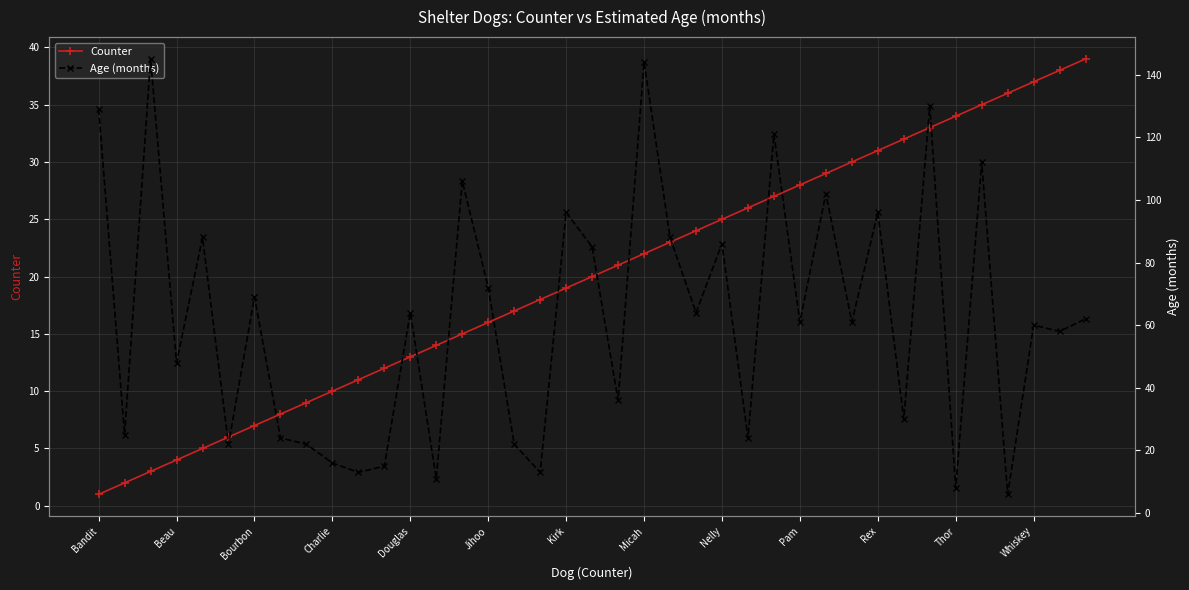

Where does the Age (months) series first go above 61?

Bandit